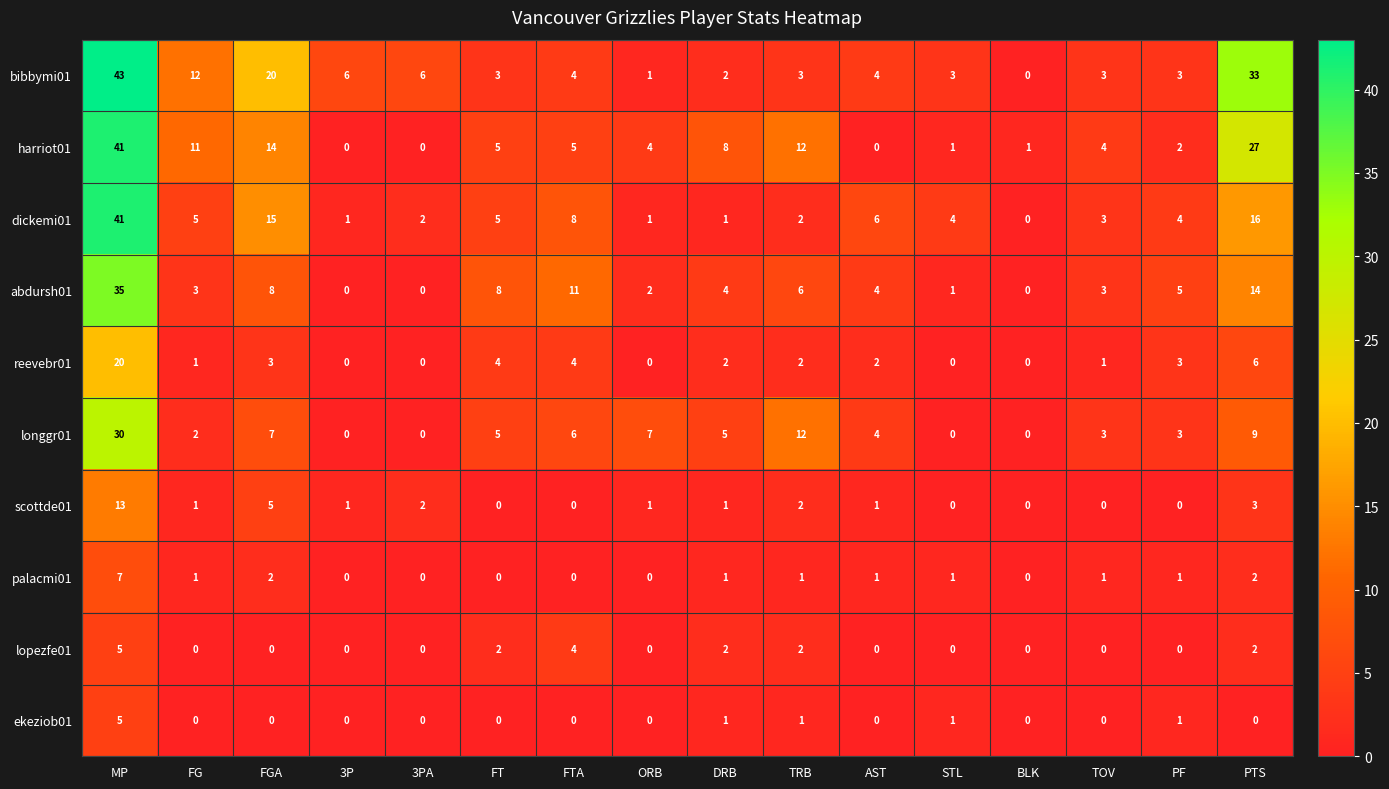

What value does the harriot01 series have at DRB, to the nearest 5?

10